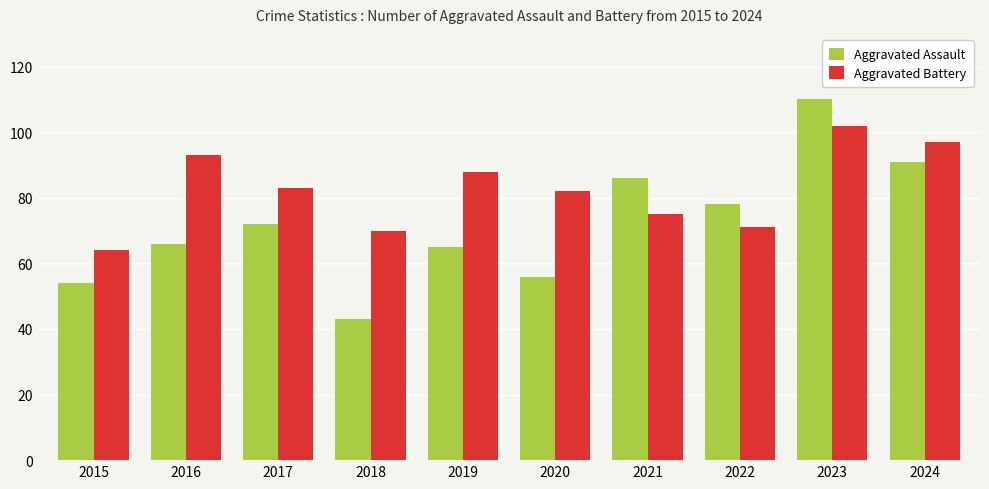

How many bars are there in total?

20